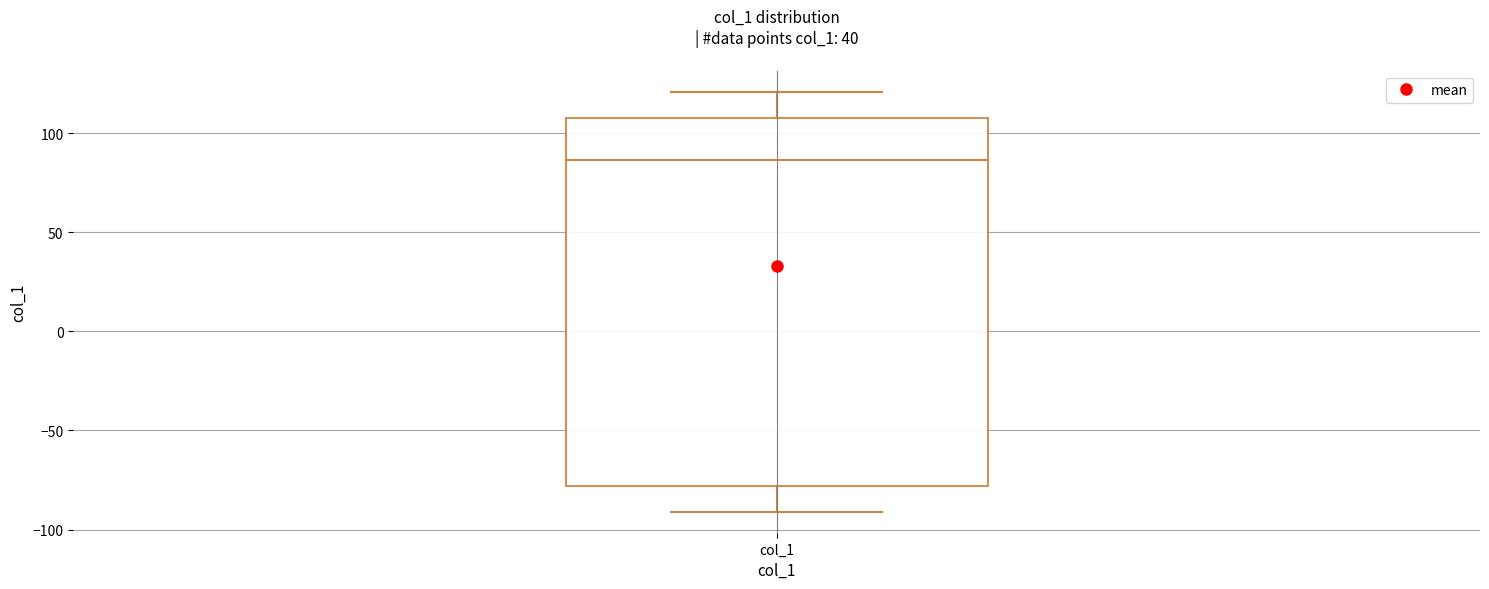

Read this box plot against the y-axis: the position of the median line, the range covered by the box, and the ends of both whiskers. The values are not printed on the chart, so give them approximately, as read against the axis.

median 85, box -80 to 110, whiskers -90 to 120